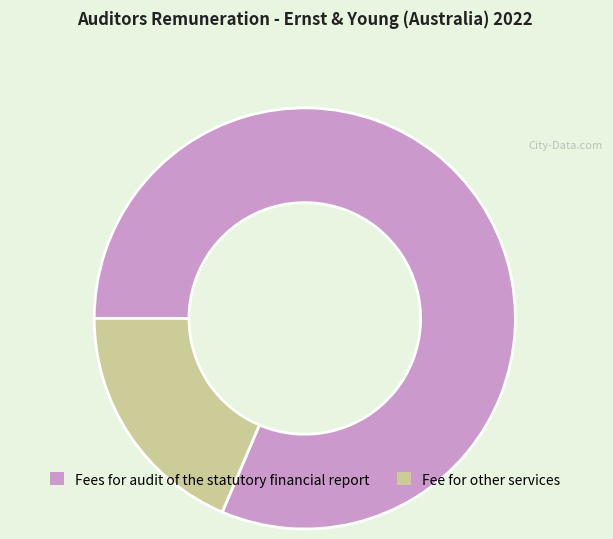

Which category has the smallest portion of the pie?

Fee for other services